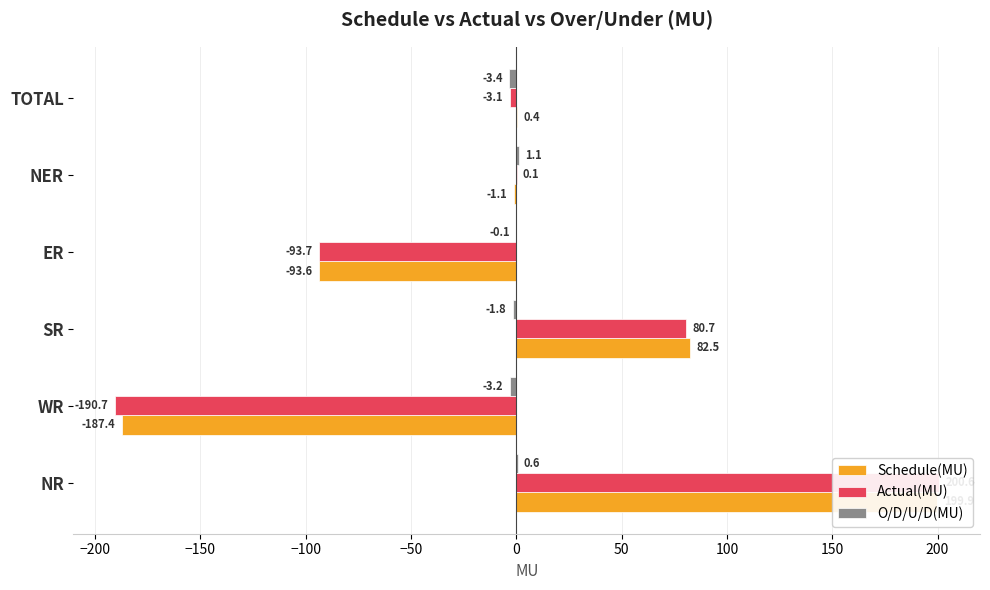

Which series has the widest spread of values?

Actual(MU)